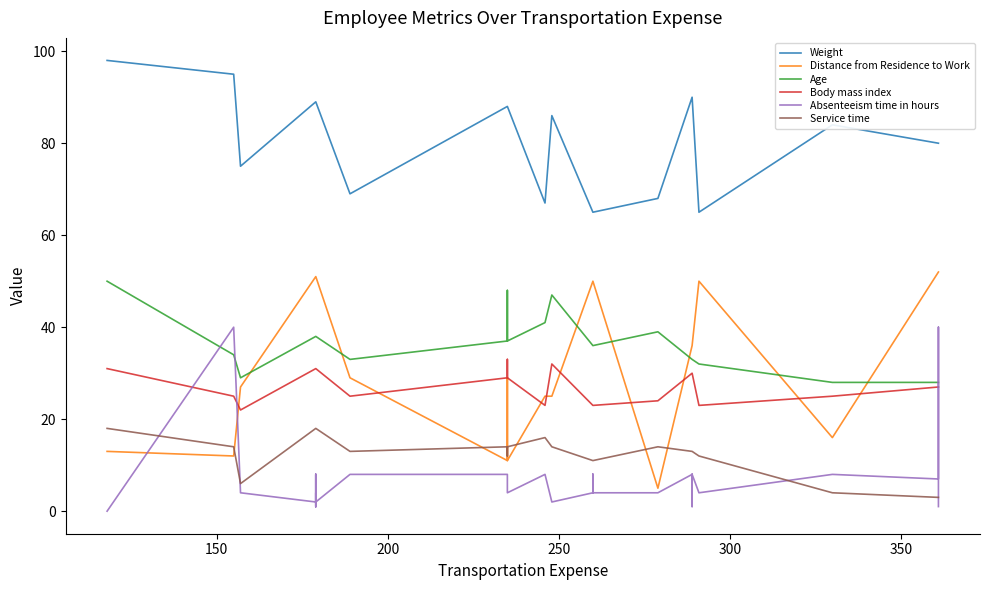

True or false: Absenteeism time in hours has more than 2 points higher than both neighbors.

True